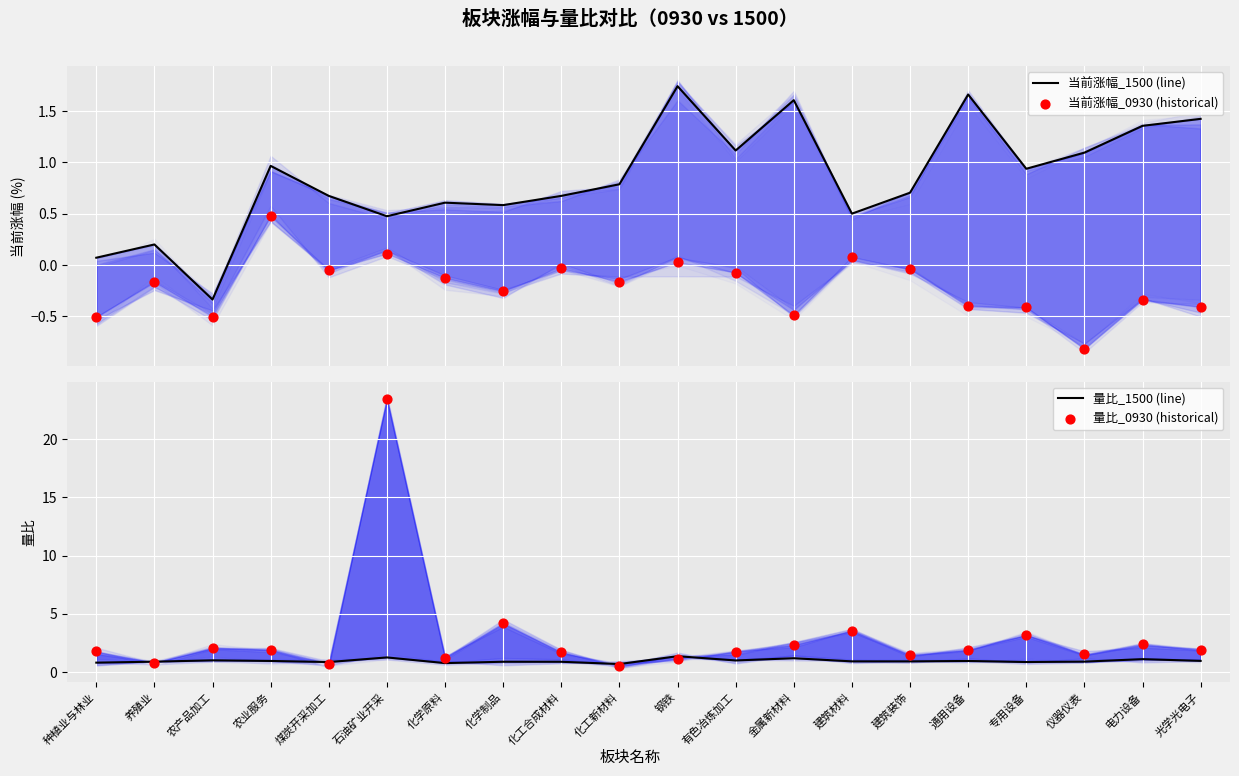

At which category is the sum across all series the highest?

石油矿业开采